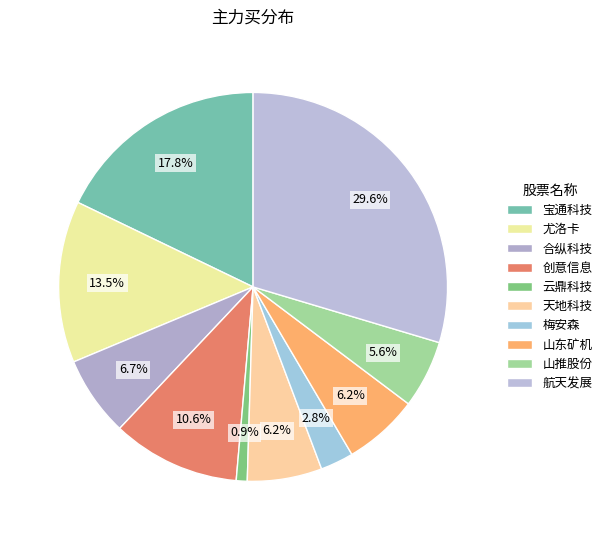

To the nearest percent, what is the difference between the largest and smallest slice percentages?

29%